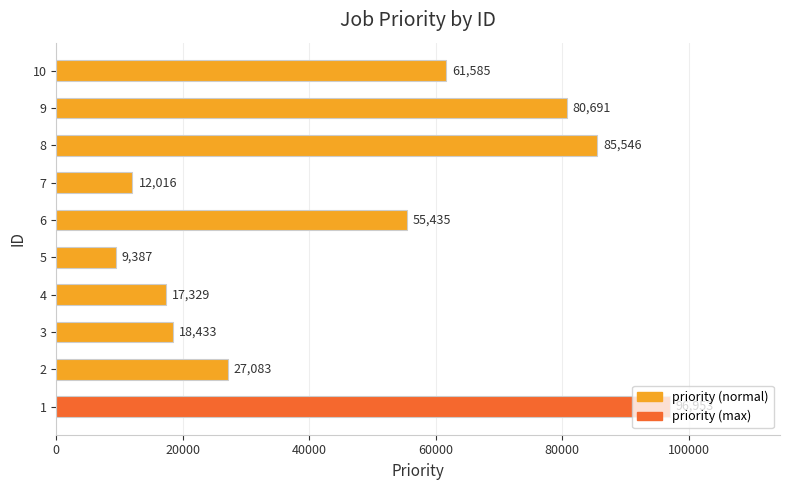

Does the chart contain any negative values?

No